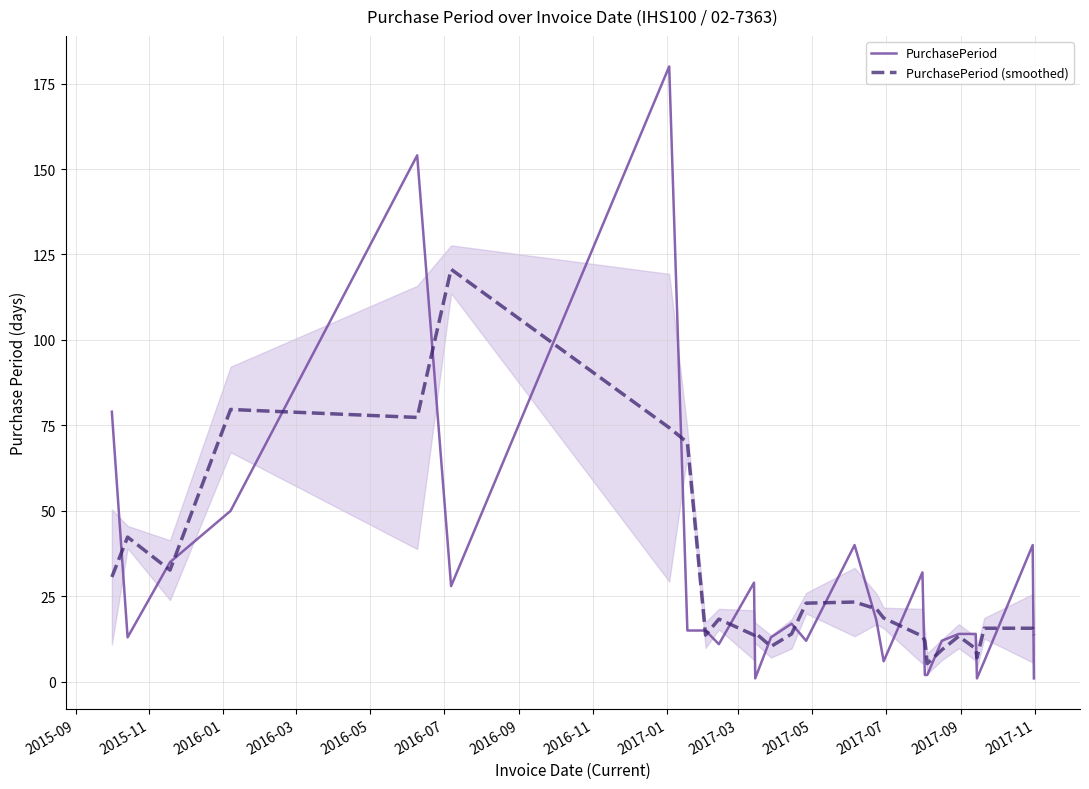

What is the sum of all PurchasePeriod values?

840.0